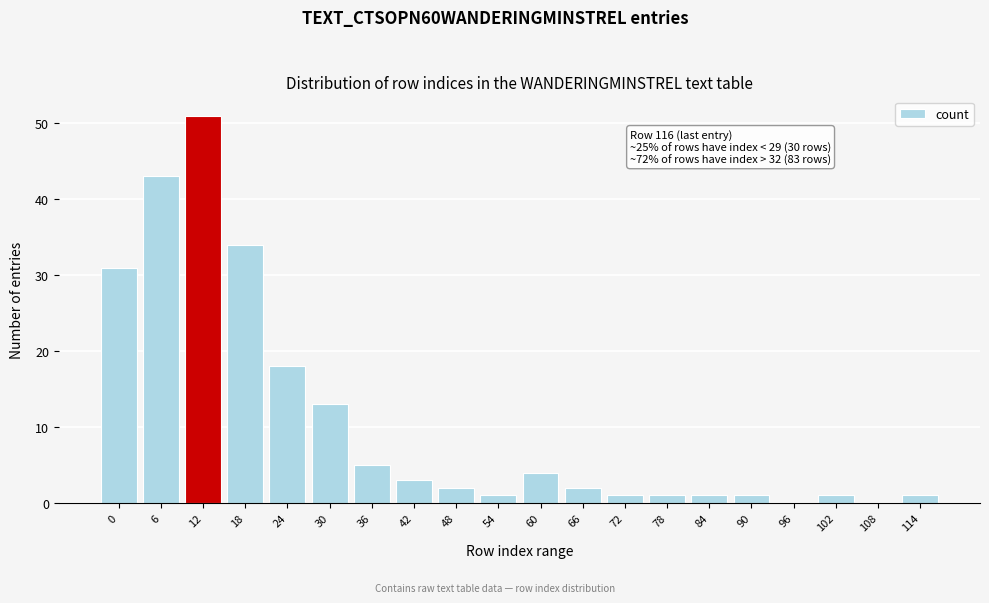

Reading left to right, transcribe all the data shown in this chart.

0=31	6=43	12=51	18=34	24=18	30=13	36=5	42=3	48=2	54=1	60=4	66=2	72=1	78=1	84=1	90=1	96=0	102=1	108=0	114=1